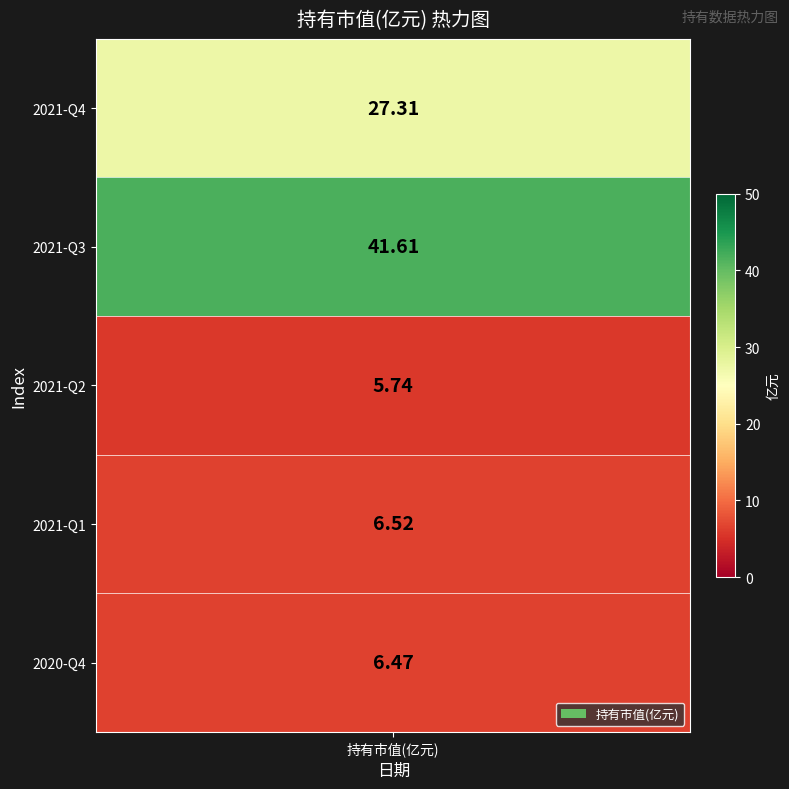

True or false: the data shows 5.7 at 2021-Q2.

True